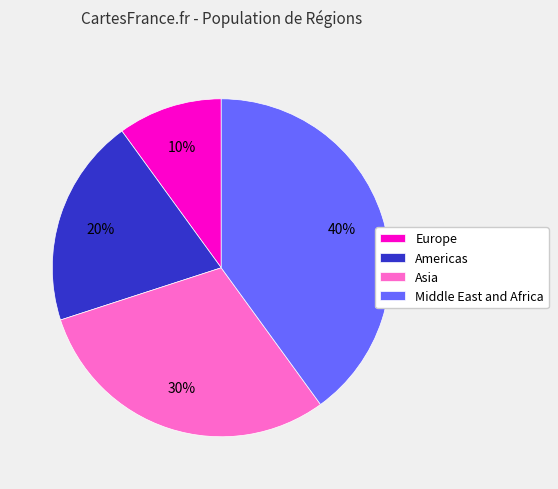

True or false: Asia accounts for 30% of the total.

True